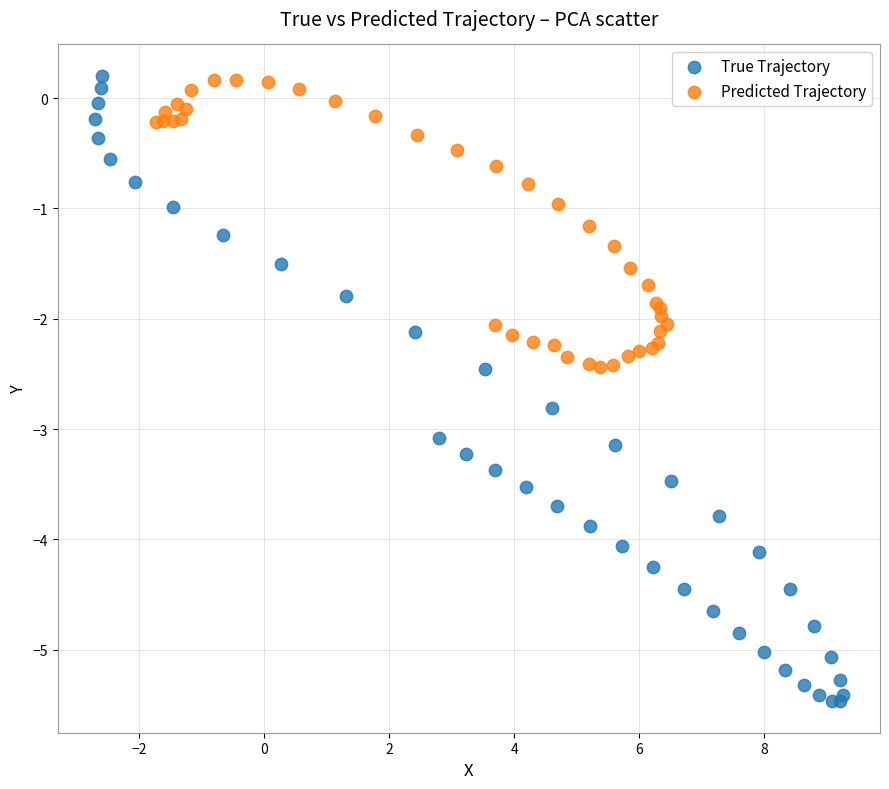

Which series has the widest spread of Y values?

True Trajectory